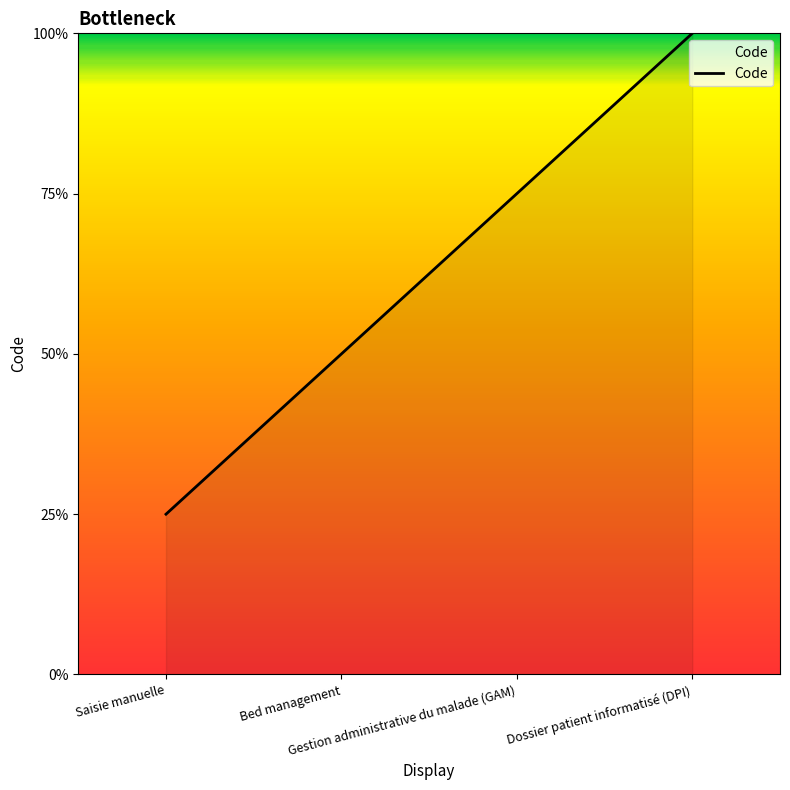

True or false: the data has more than 1 interior local peaks.

False